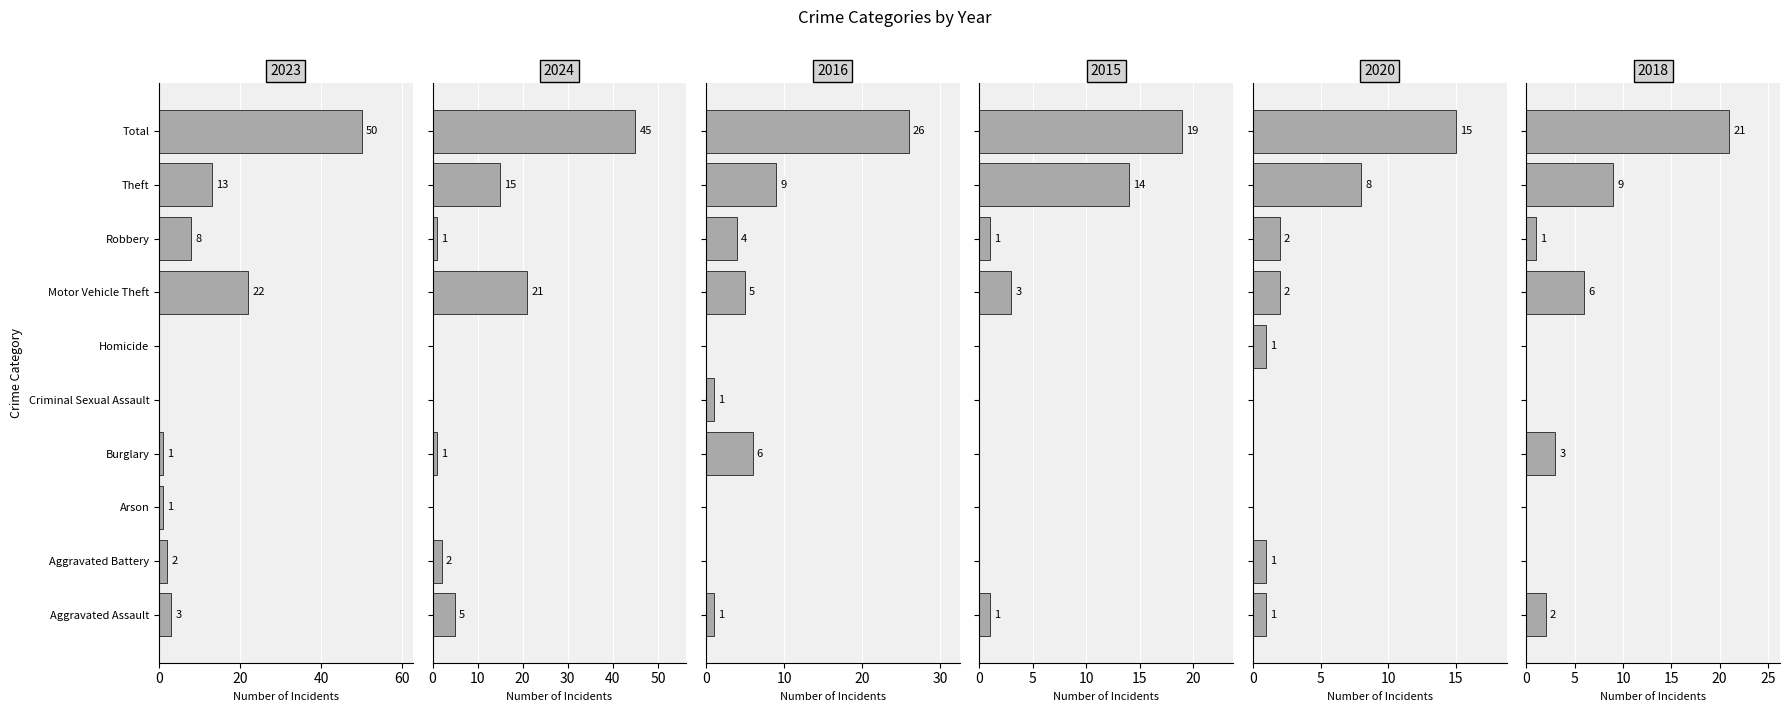

At which label is 2020 closest to 7?

Theft